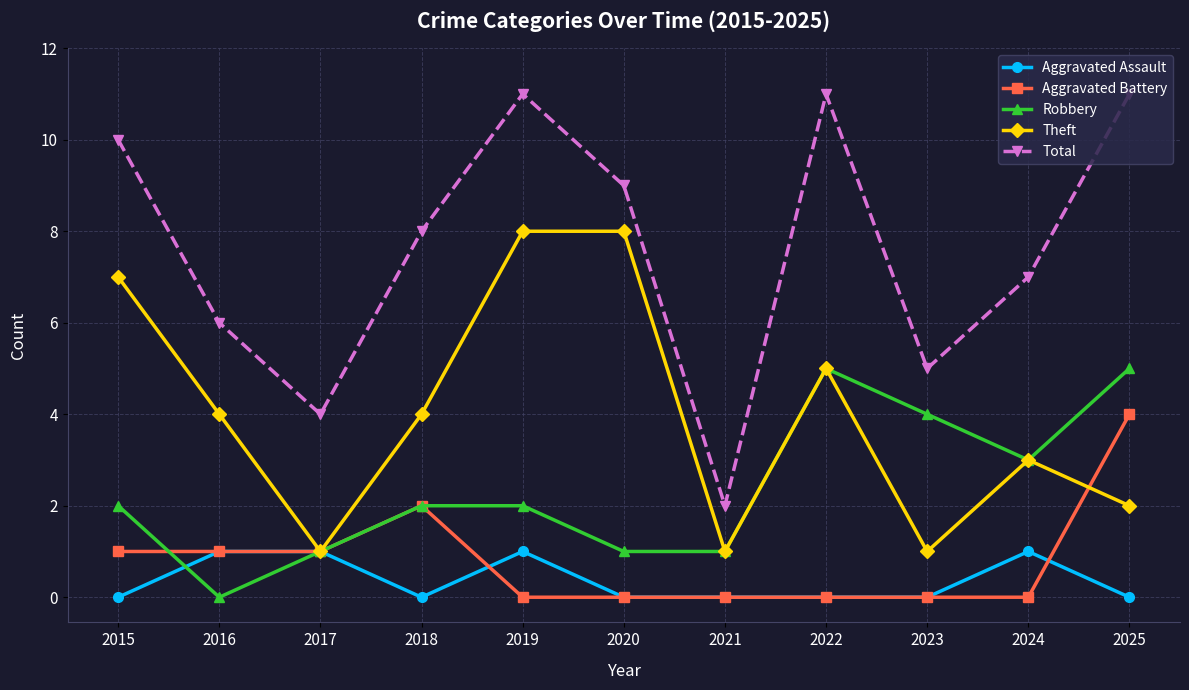

How many series are shown in this chart?

5